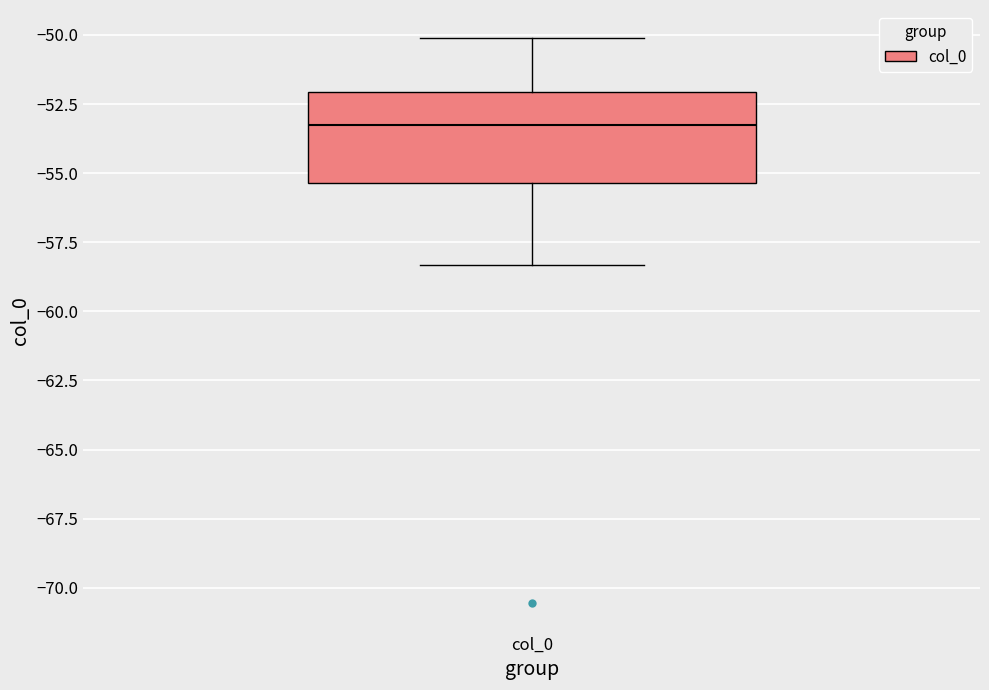

Transcribe this box plot: give where the median line is, the range the box spans, and where the two whiskers end, as read against the y-axis. The values are not printed on the chart, so give them approximately, as read against the axis.

median -53.0, box -55.5 to -52.0, whiskers -58.5 to -50.0